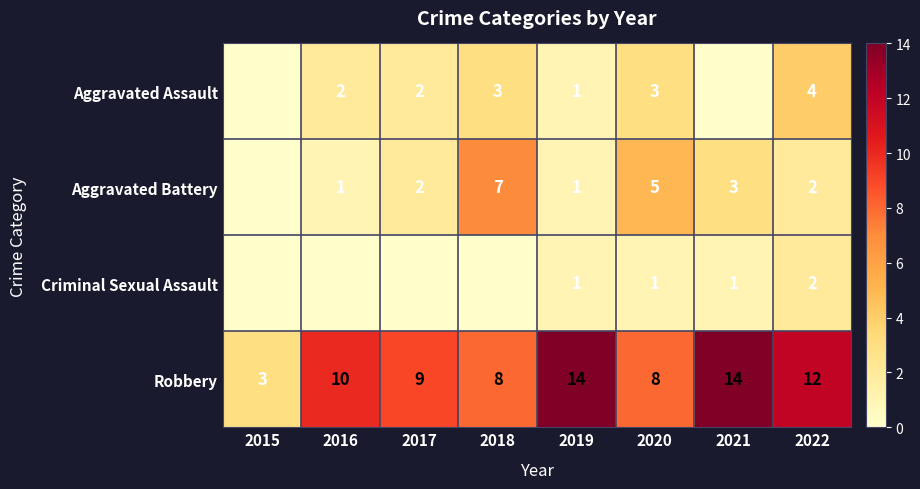

What is the sum of the Criminal Sexual Assault values at 2020 and 2022?

3